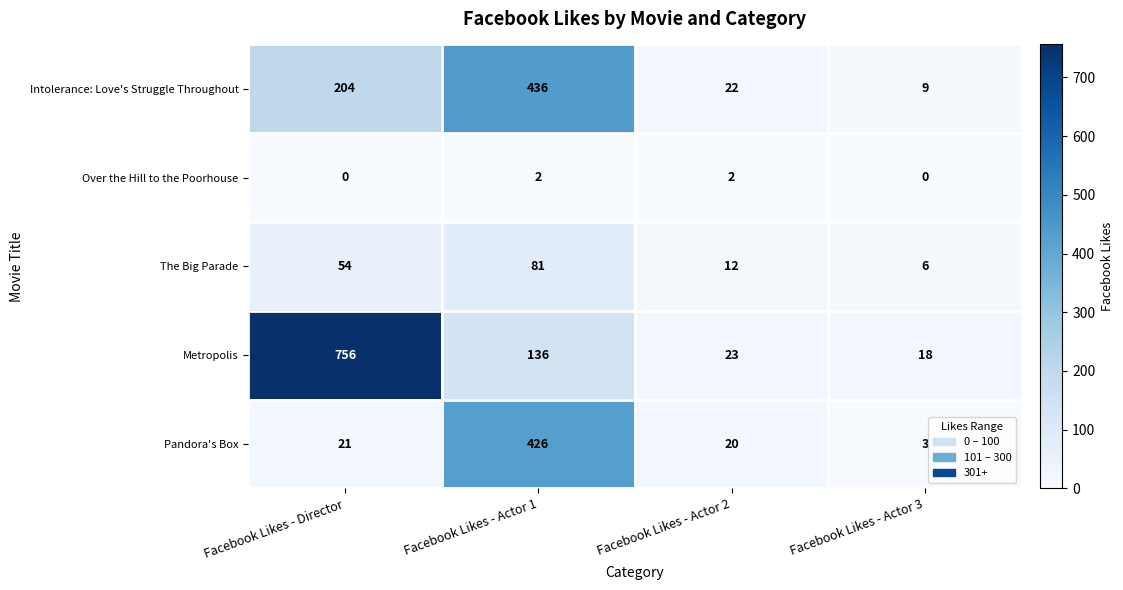

Is it true that Metropolis equals 6 at Facebook Likes - Actor 3?

False